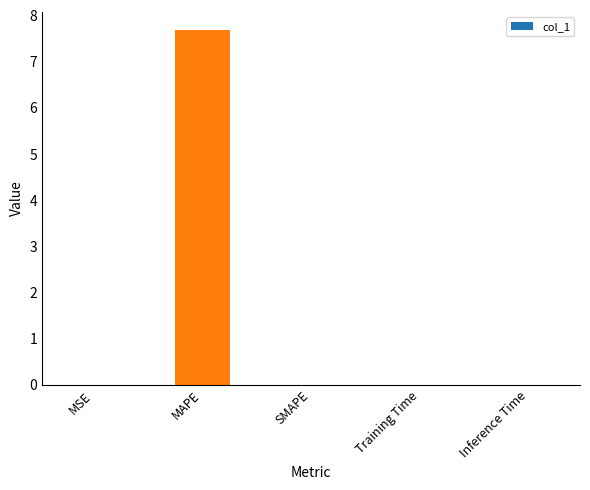

The value at MSE is 0.0. True or false?

True